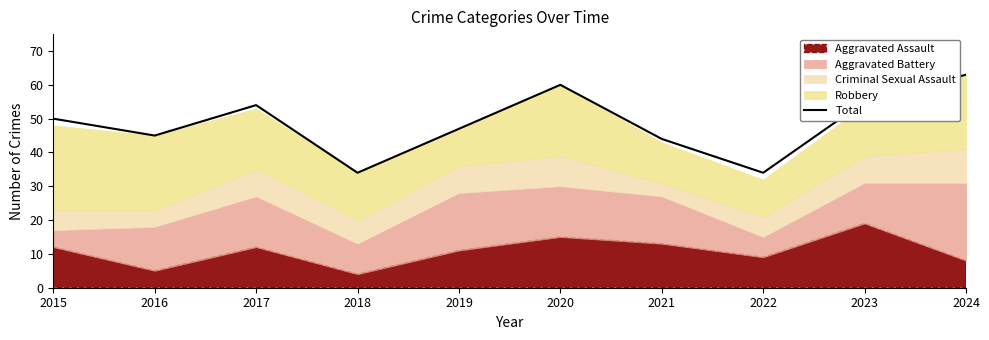

Does the chart display data point markers on the line(s)?

No